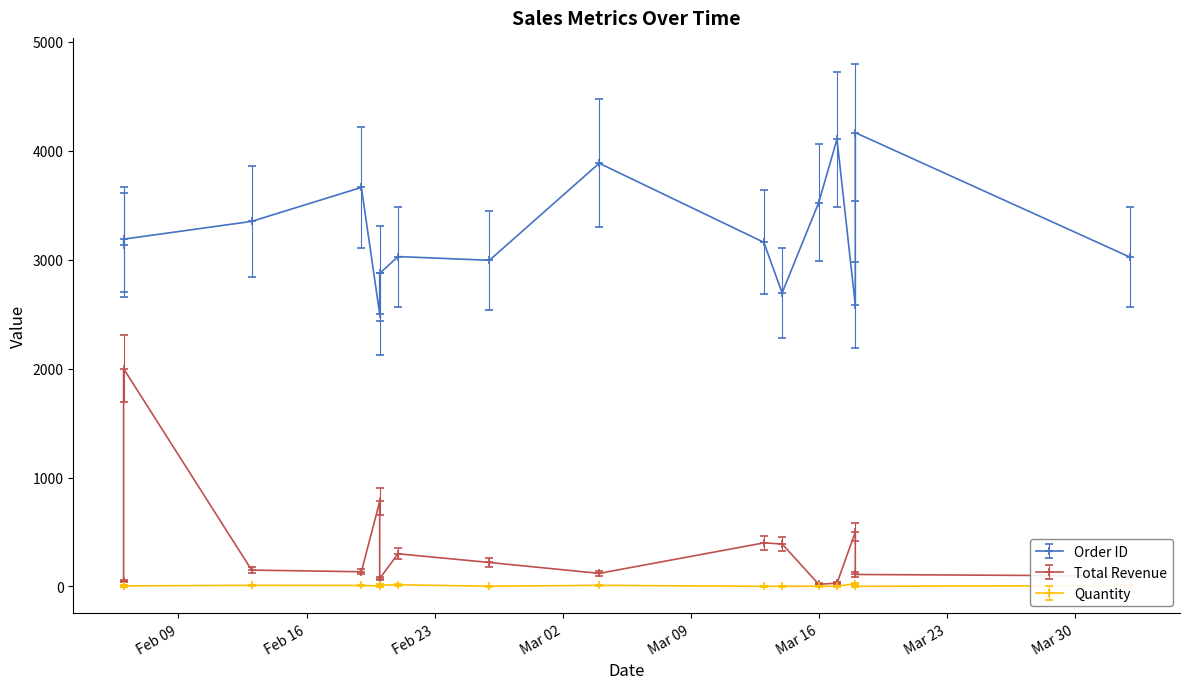

At 2010-02-21, list the series in order from smallest to largest.

Quantity, Total Revenue, Order ID